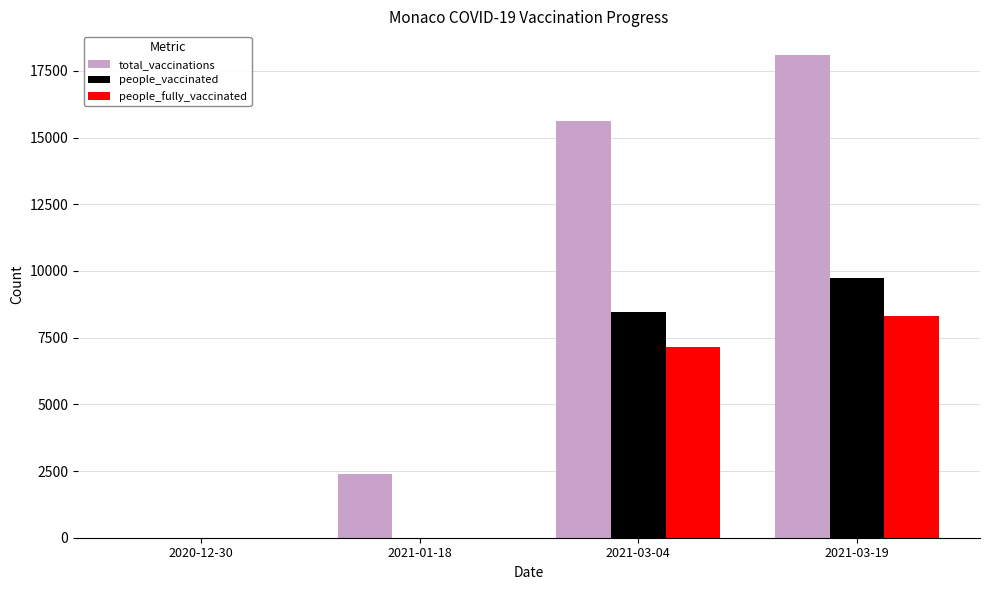

Count the number of data series in this chart.

3